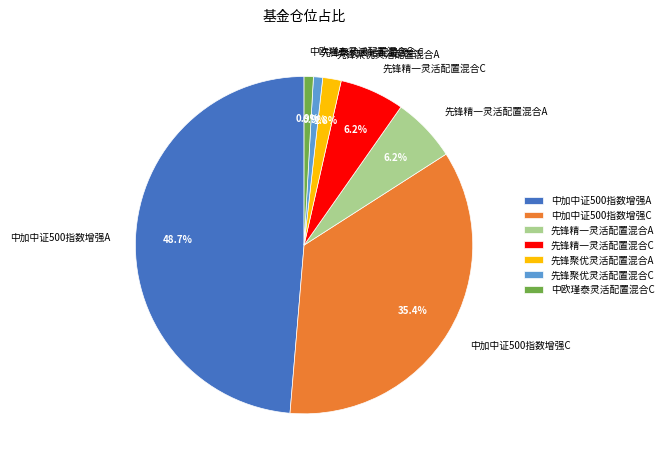

To the nearest percent, what percentage of the pie is 先锋聚优灵活配置混合A?

2%